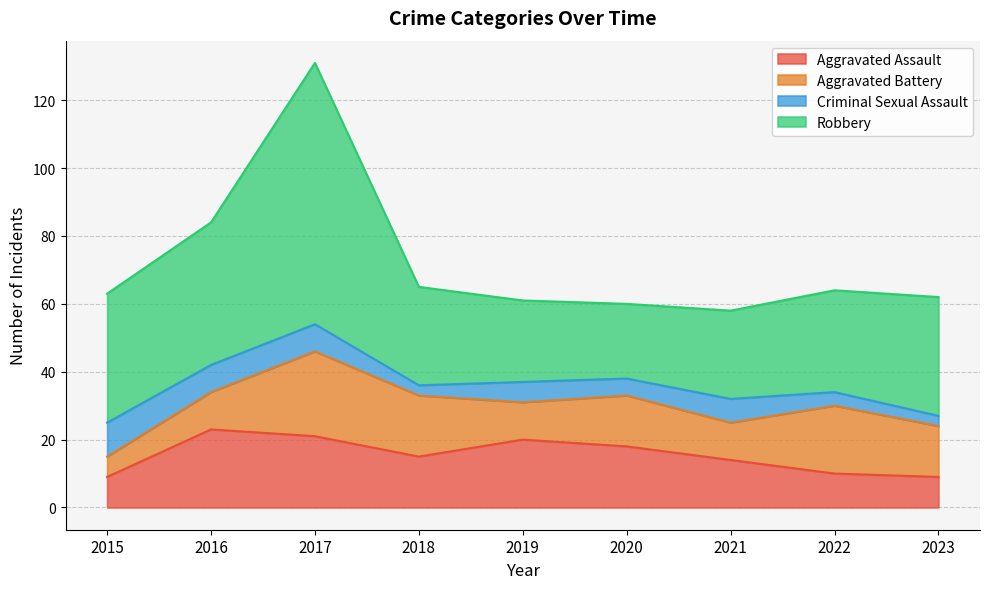

What is the value of the Robbery point at the 3rd from the left?

77